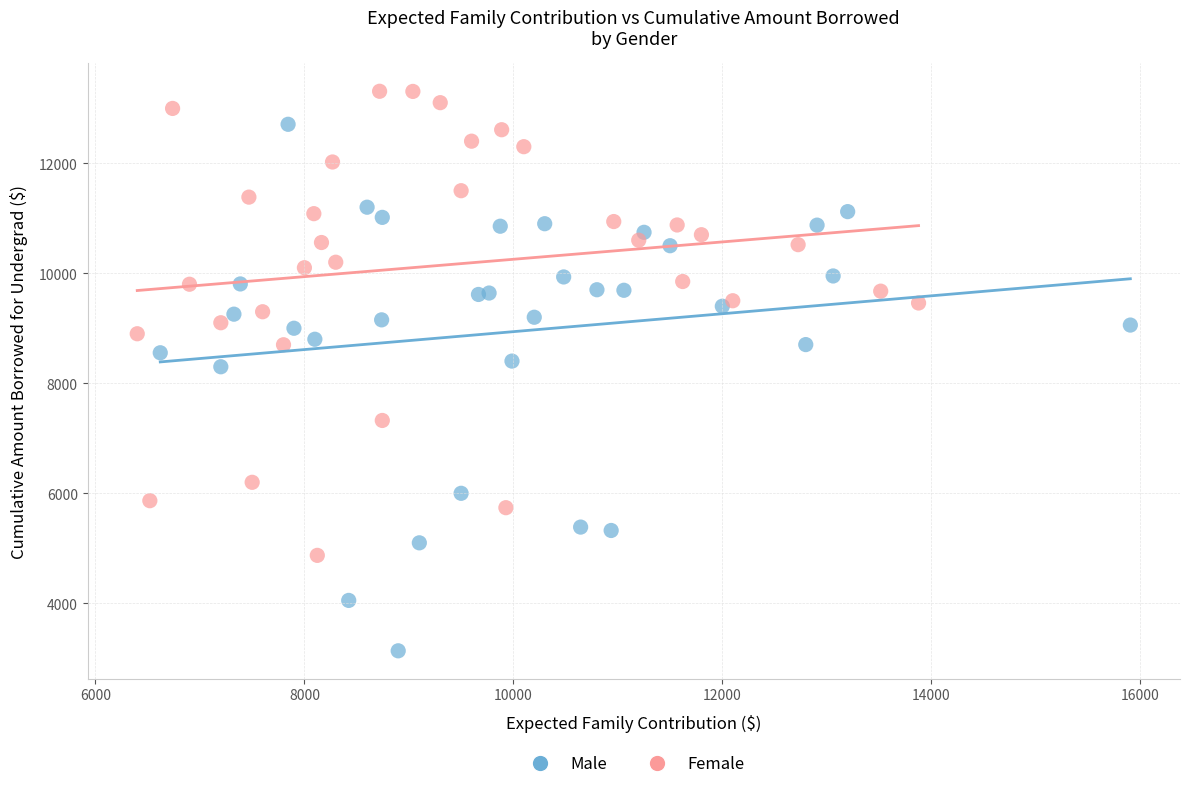

Which series reaches the minimum Y coordinate?

Male